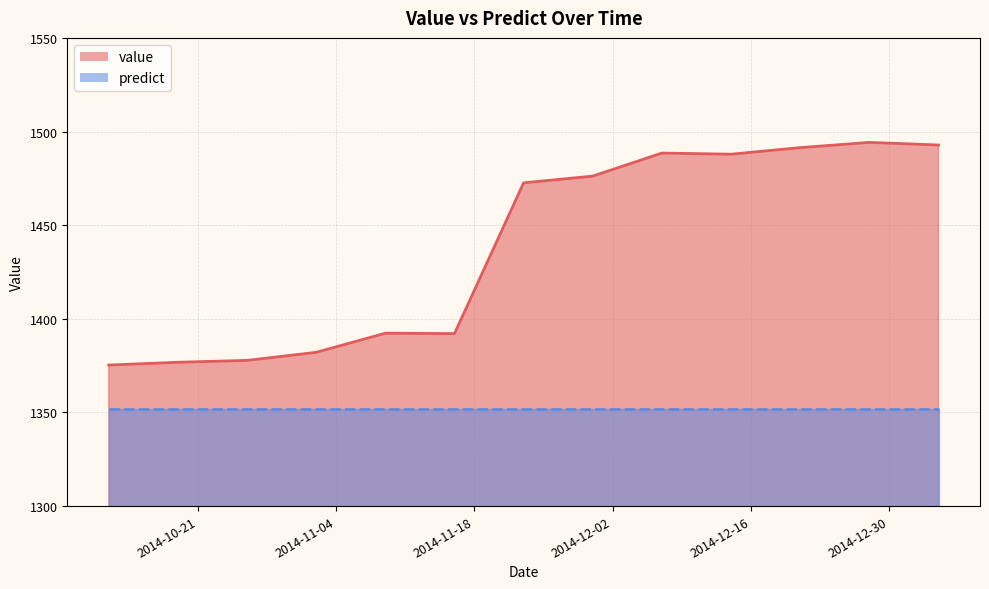

How many points are lower than both their immediate neighbors (excluding endpoints)?

2